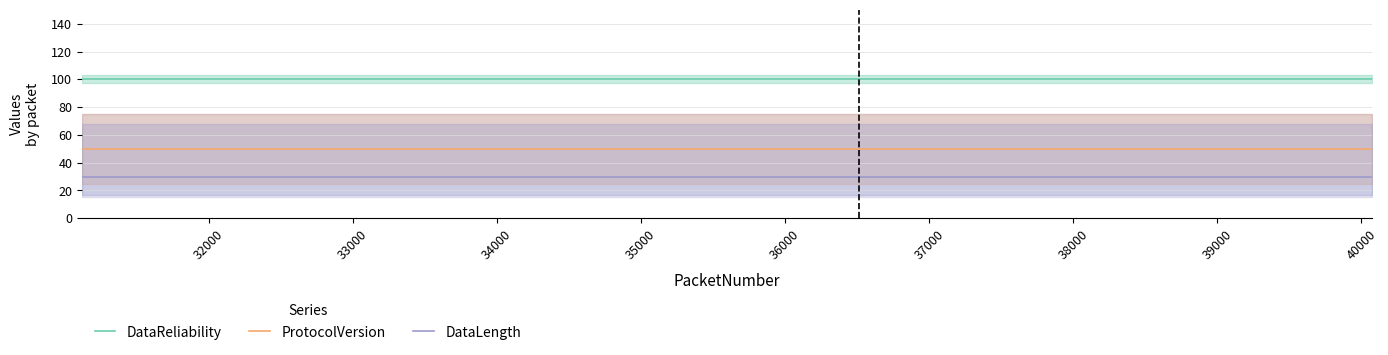

What is the lowest value of the DataReliability series?

100